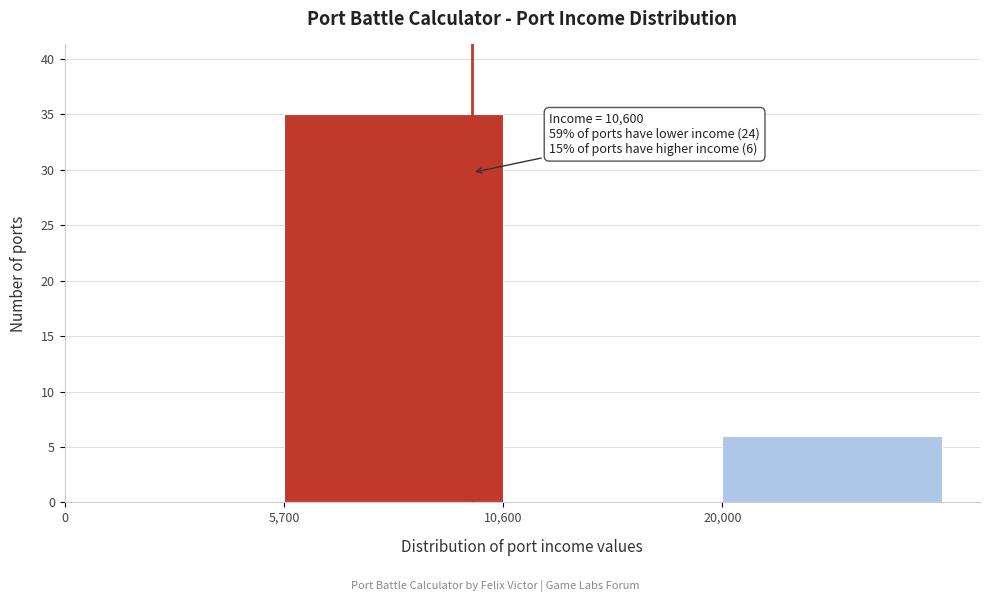

Reading left to right, what are all the values shown in this chart?

0=0	5,700=35	10,600=0	20,000=6